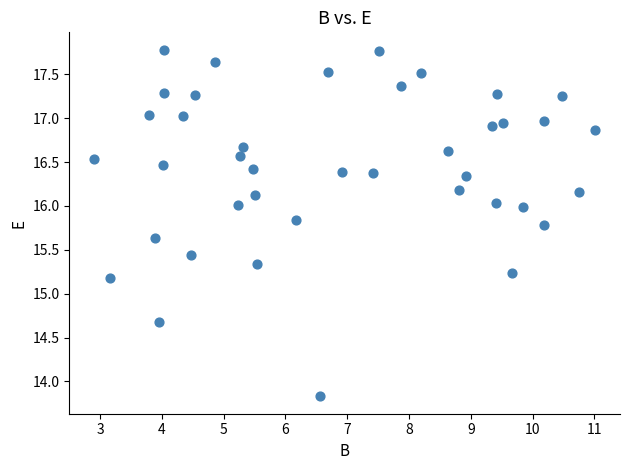

What is the range of X values (max minus min)?

8.1